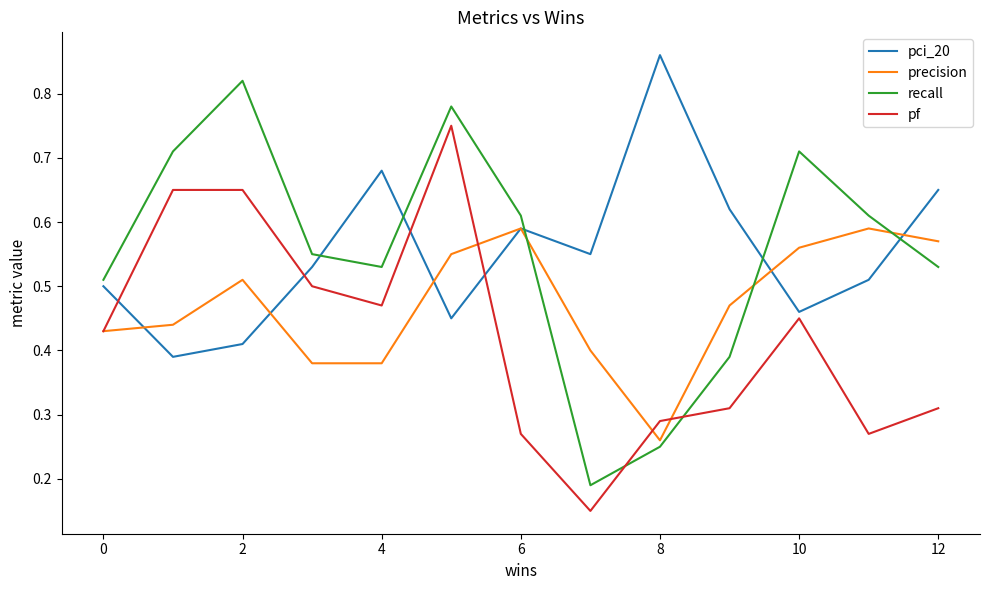

List the series in order of their peak value, lowest first.

precision, pf, recall, pci_20